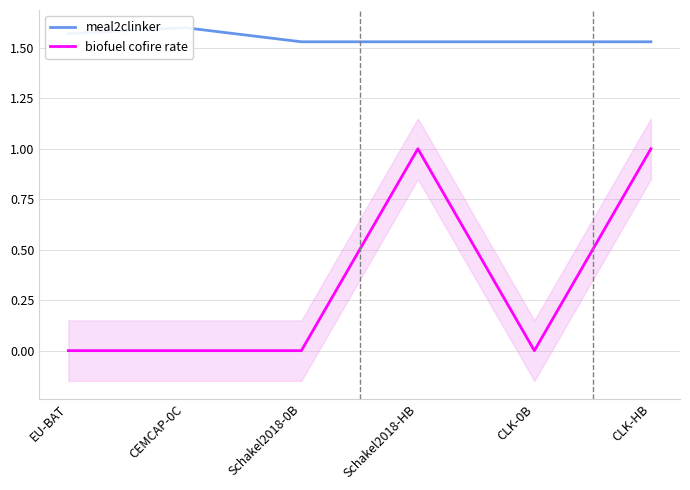

True or false: biofuel cofire rate and meal2clinker intersect in this chart.

False